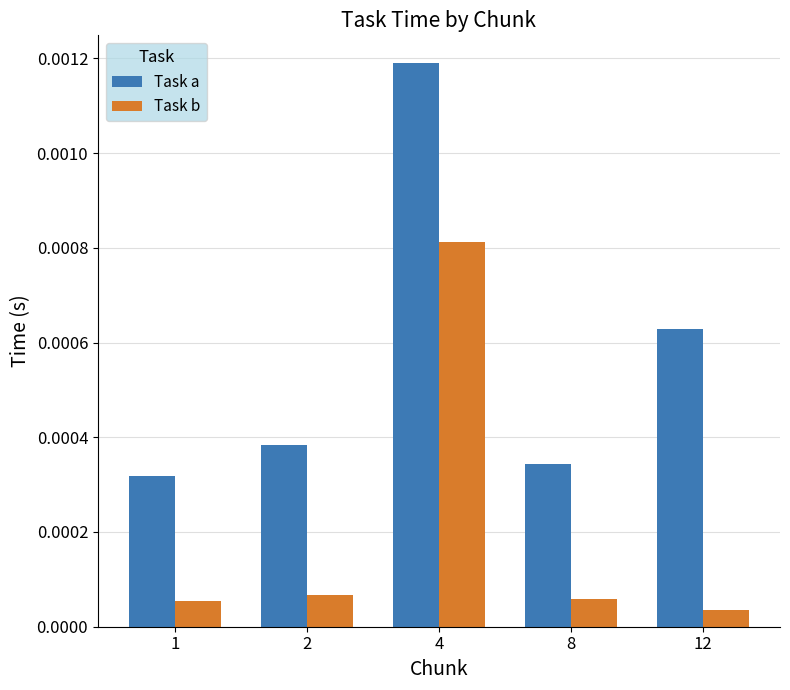

Count the Task a values in the range 0 to 1.

5